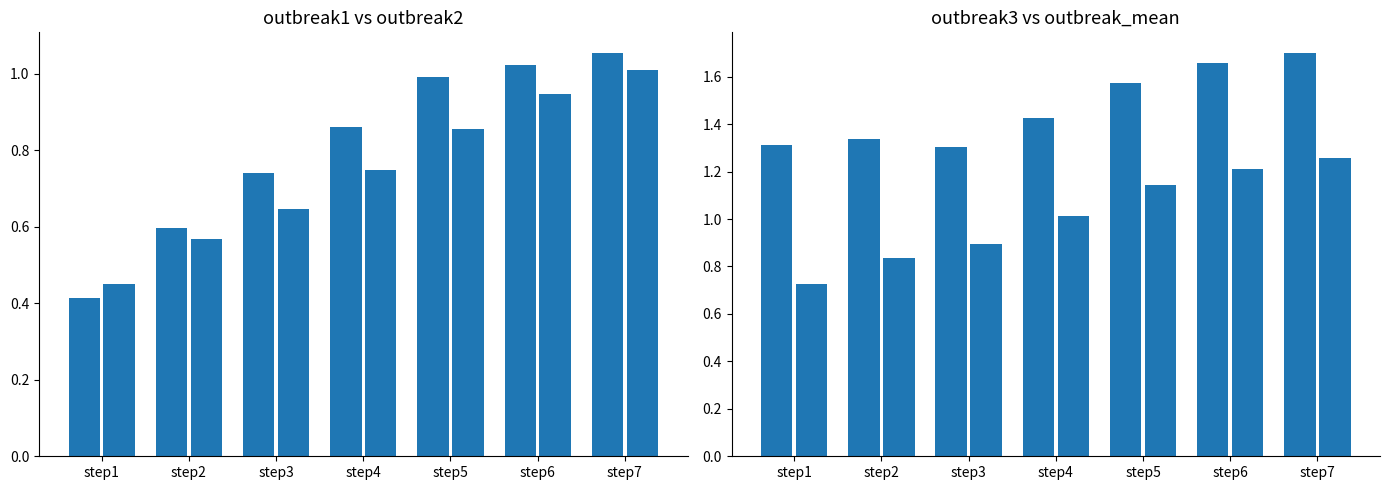

What is the minimum value for outbreak_mean?

0.7